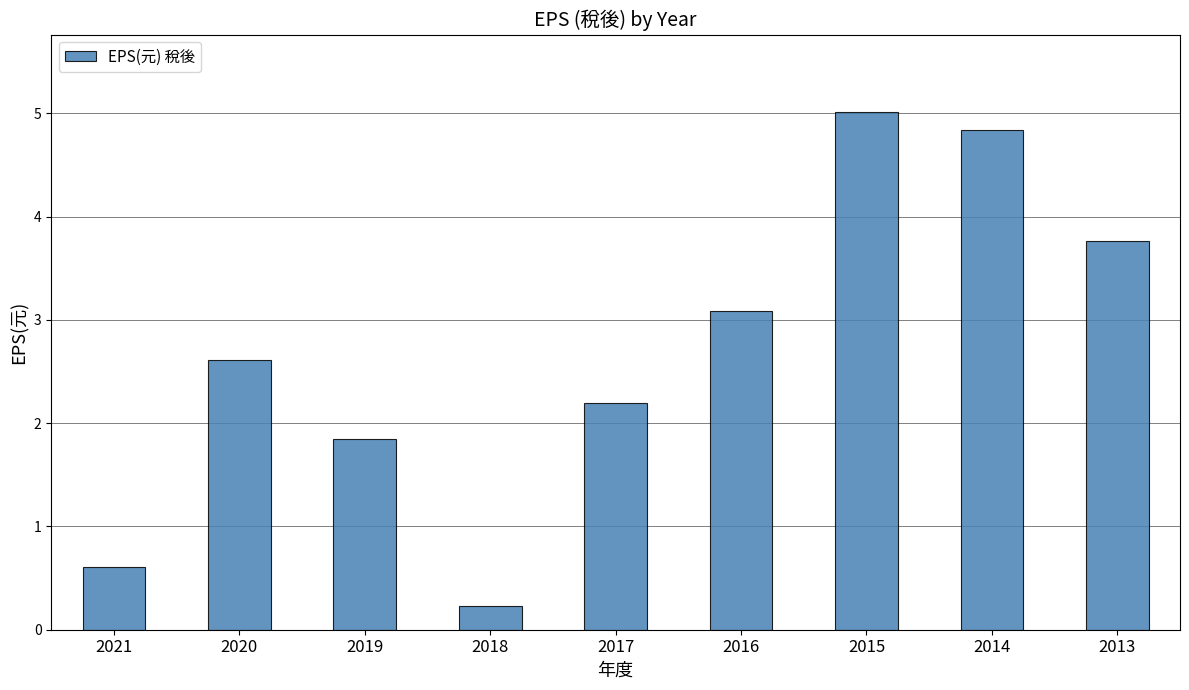

Reading left to right, what are all the values shown in this chart?

0.6	2.6	1.9	0.2	2.2	3.1	5.0	4.8	3.8